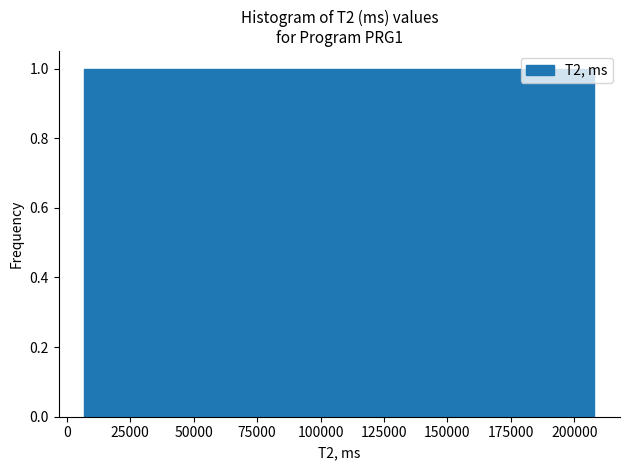

What is the height of the bar covering 75000 to 140000 on the x-axis? Neither the bar edges nor the heights are printed on the chart, so give them approximately, as read against the axes.

1